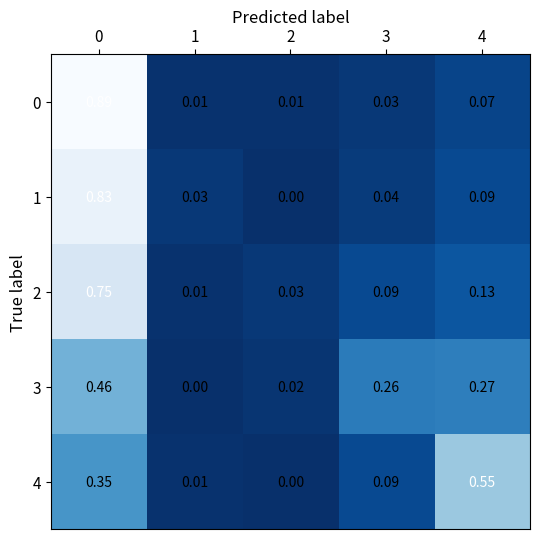

Is the value of 0 at 0 greater than the value of 1 at 3?

Yes